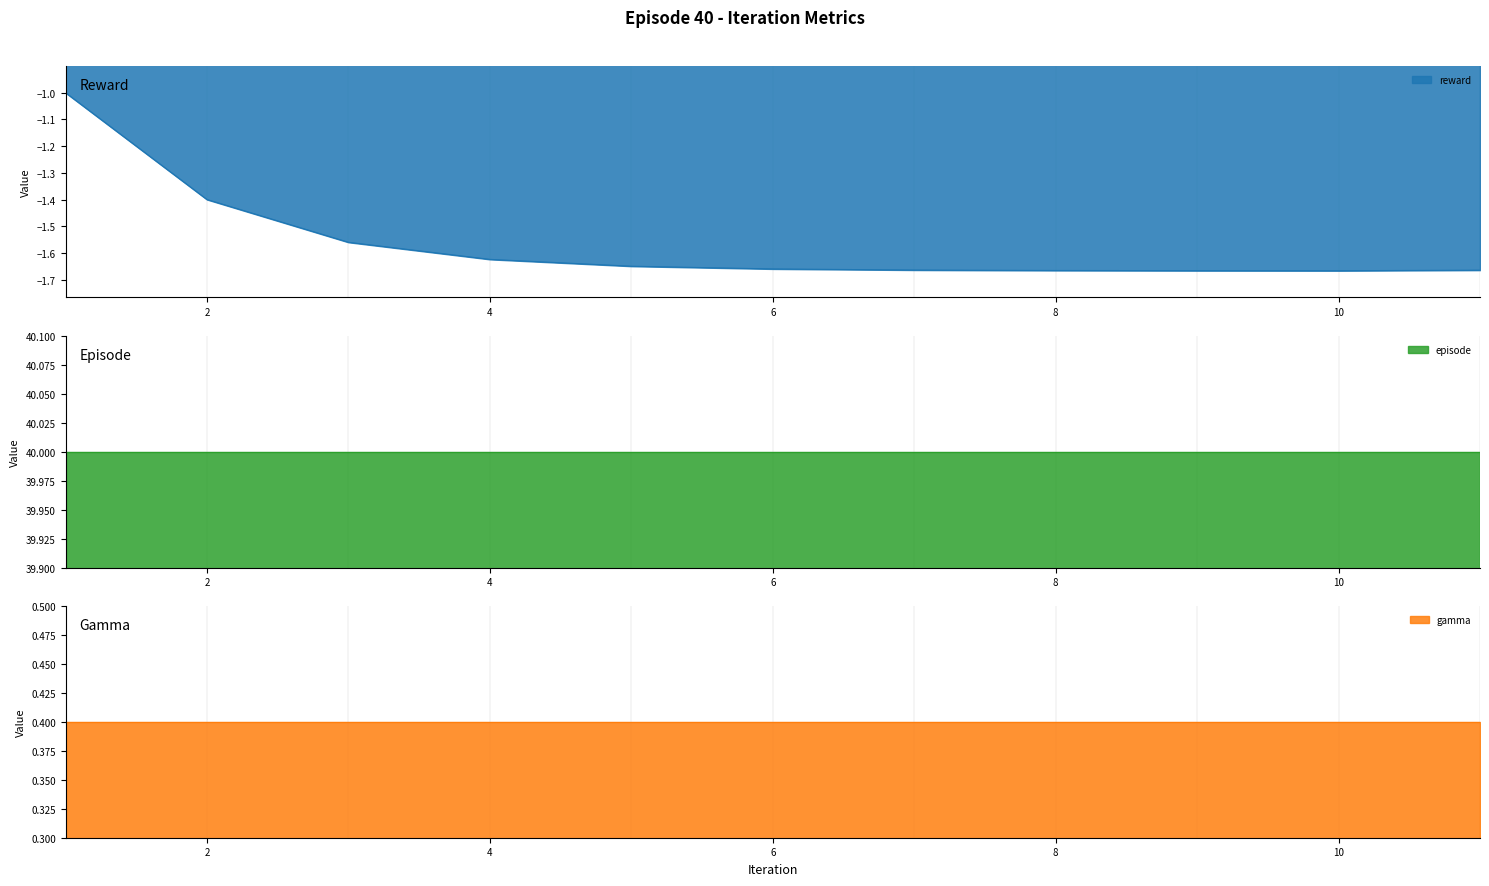

What are all the series names shown in the legend?

reward, episode, gamma